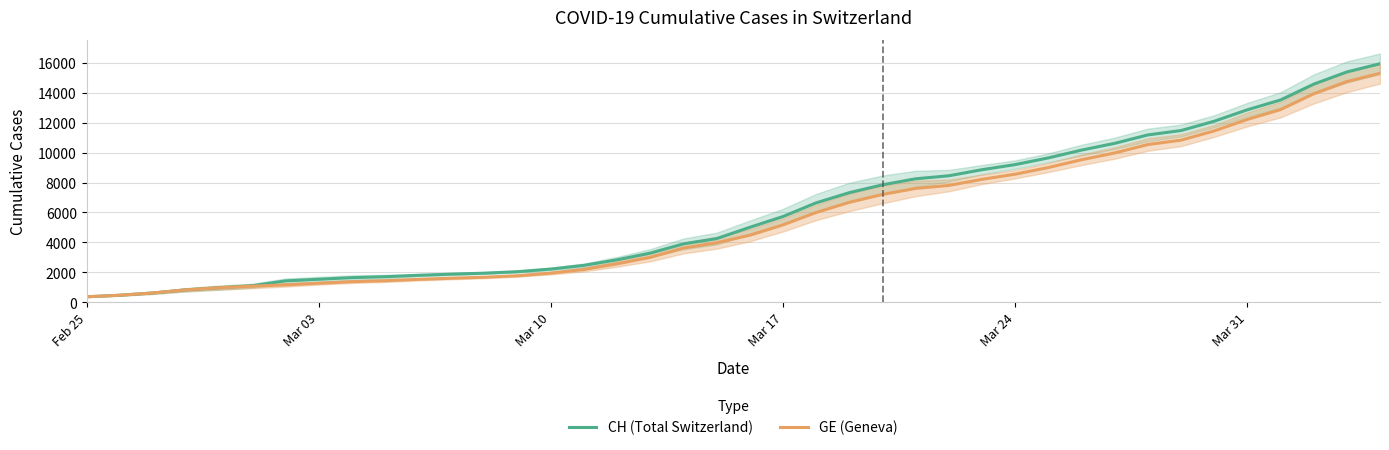

Rank the series by their average value, from lowest to highest.

GE (Geneva), CH (Total Switzerland)